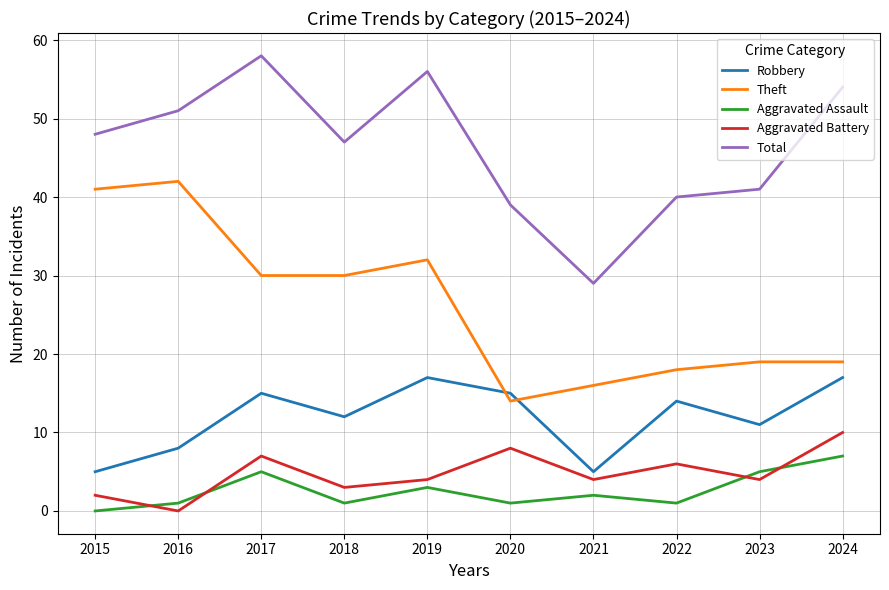

What is the total value across all series at 2023?

80